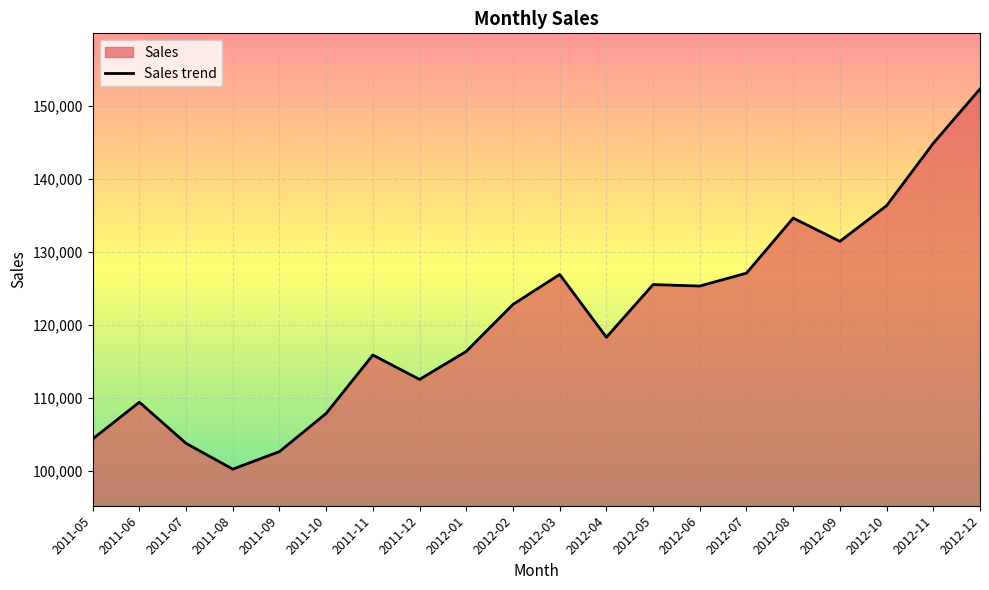

What position from the right is 2012-10?

3